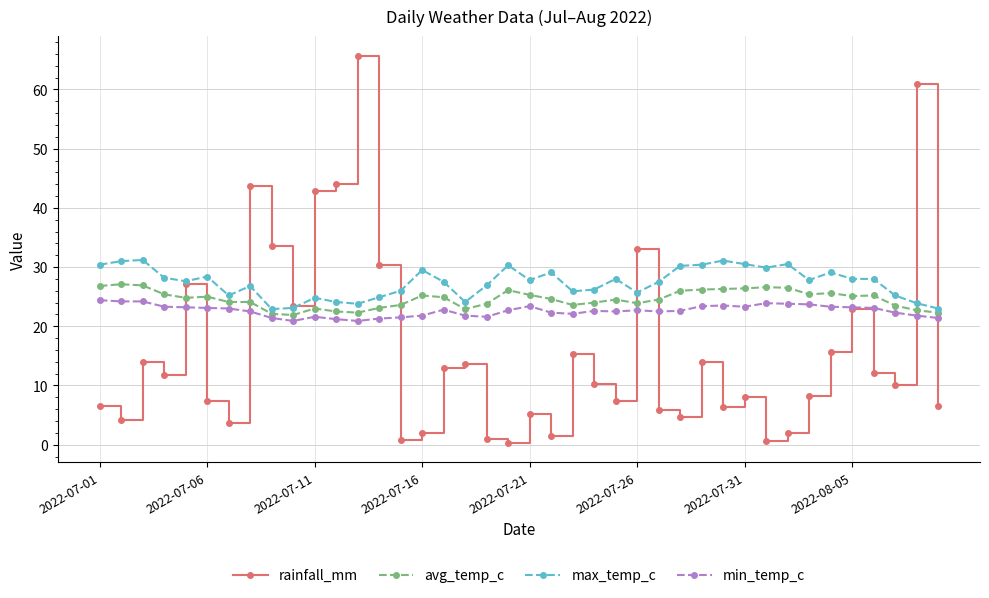

What is the value of the rainfall_mm point at the 9th from the left?

33.6